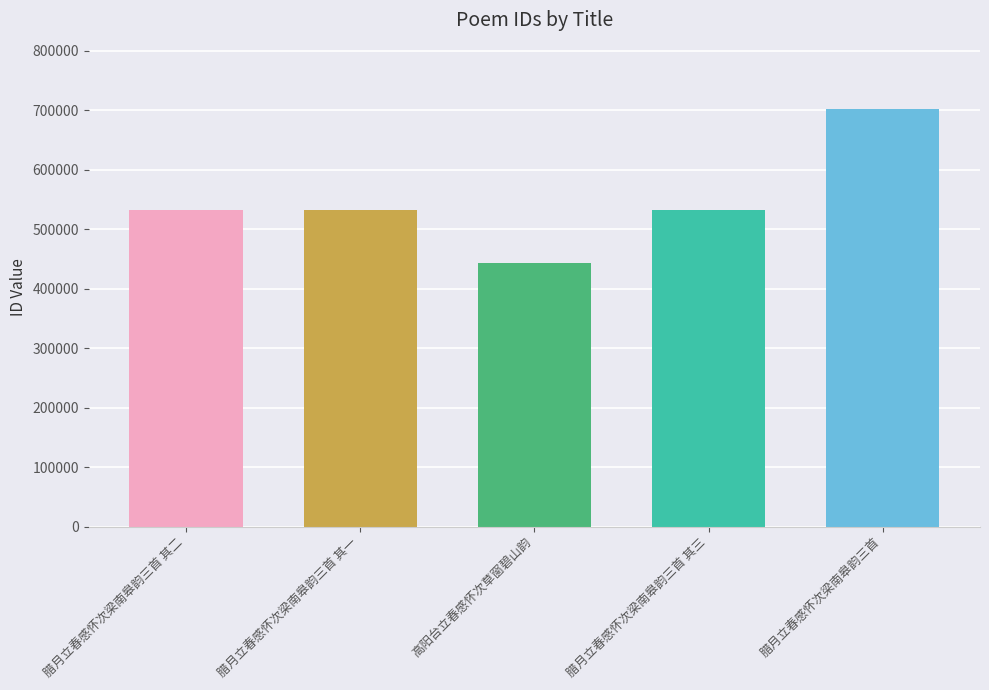

Read the value at 腊月立春感怀次梁南皋韵三首 其三, to the nearest 10.

532130